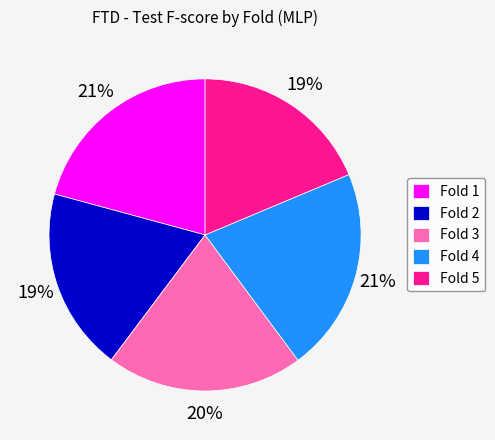

How many segments does this pie chart have?

5